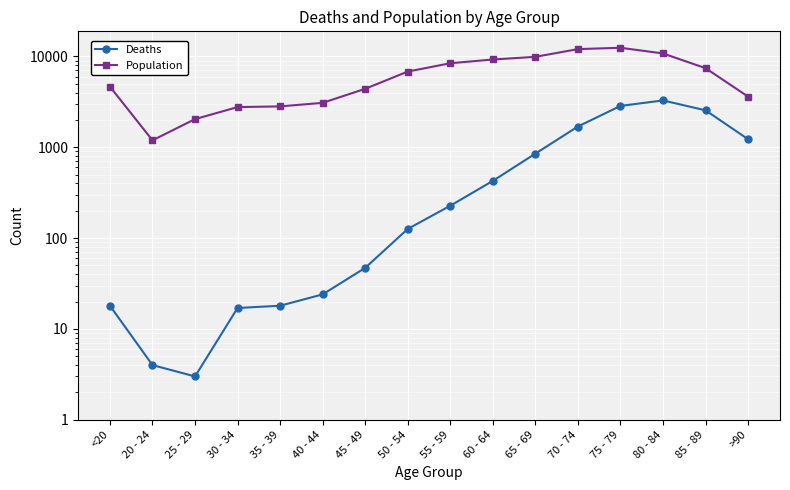

What is the total value across all series at 70 - 74?

13708